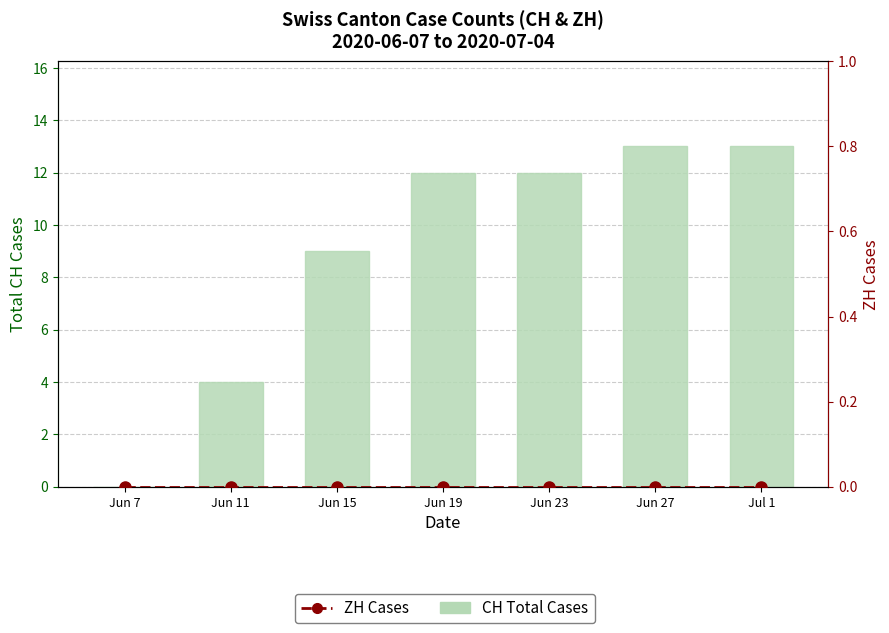

Reading right to left, transcribe all the data shown in this chart.

CH Total Cases: Jul 1=13	Jun 27=13	Jun 23=12	Jun 19=12	Jun 15=9	Jun 11=4	Jun 7=0
ZH Cases: Jul 1=0	Jun 27=0	Jun 23=0	Jun 19=0	Jun 15=0	Jun 11=0	Jun 7=0